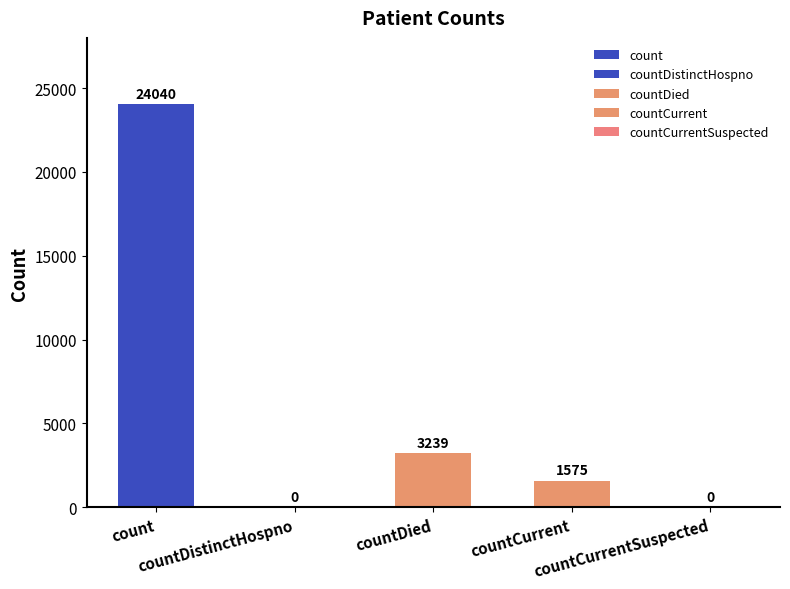

What is the label of the 5th bar from the left?

countCurrentSuspected